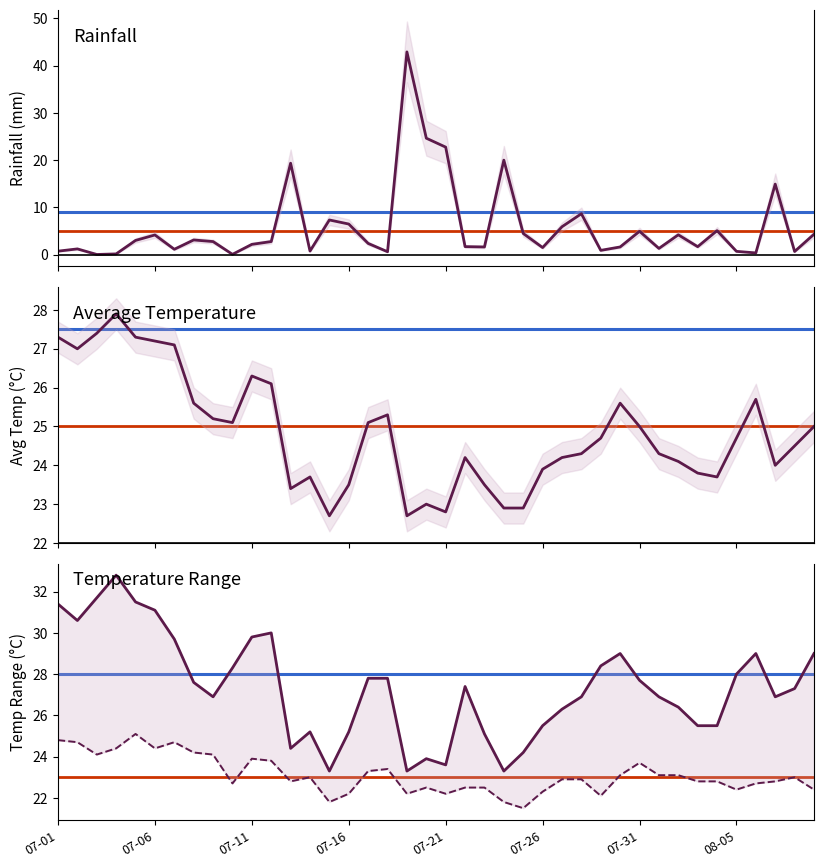

What is the difference between the avg_temp_c values at 35 and 08-05?

0.9